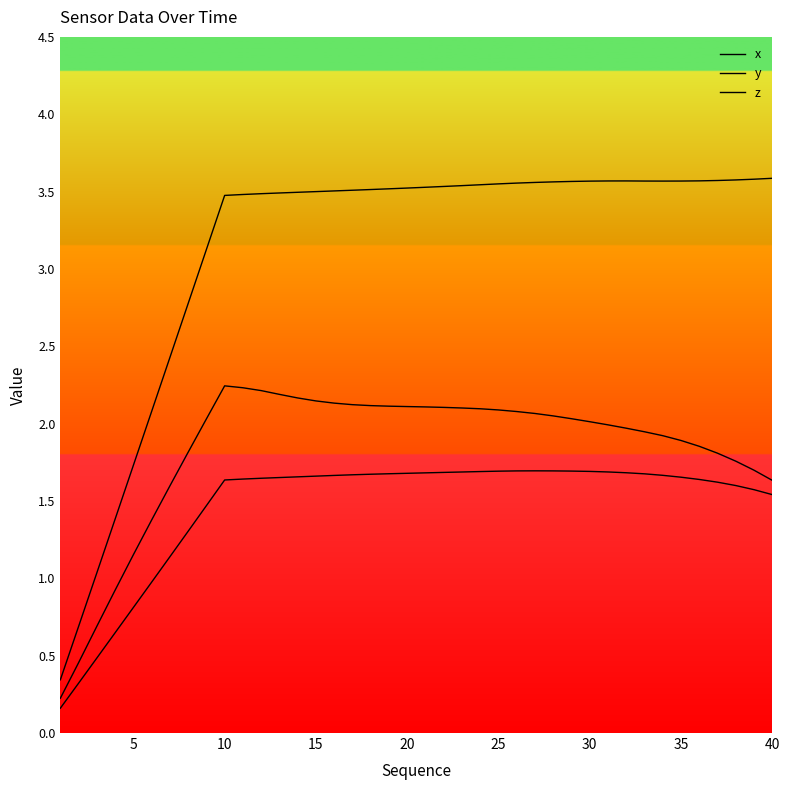

Count the number of data series in this chart.

3